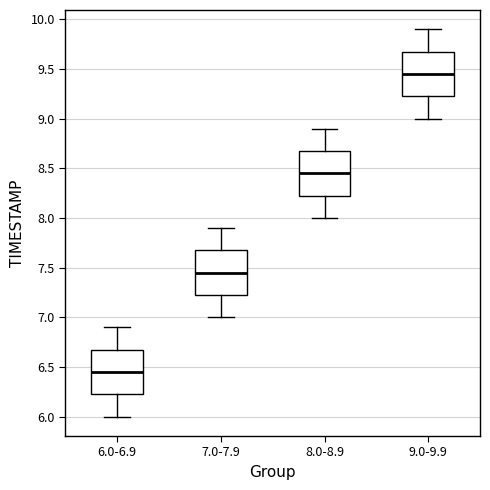

Reading left to right, transcribe this box plot: for each box, give where its median line is, the range the box spans, and where its two whiskers end, as read against the y-axis. The values are not printed on the chart, so give them approximately, as read against the axis.

6.0-6.9: median 6.45, box 6.25 to 6.70, whiskers 6.00 to 6.90
7.0-7.9: median 7.45, box 7.25 to 7.70, whiskers 7.00 to 7.90
8.0-8.9: median 8.45, box 8.25 to 8.70, whiskers 8.00 to 8.90
9.0-9.9: median 9.45, box 9.25 to 9.70, whiskers 9.00 to 9.90